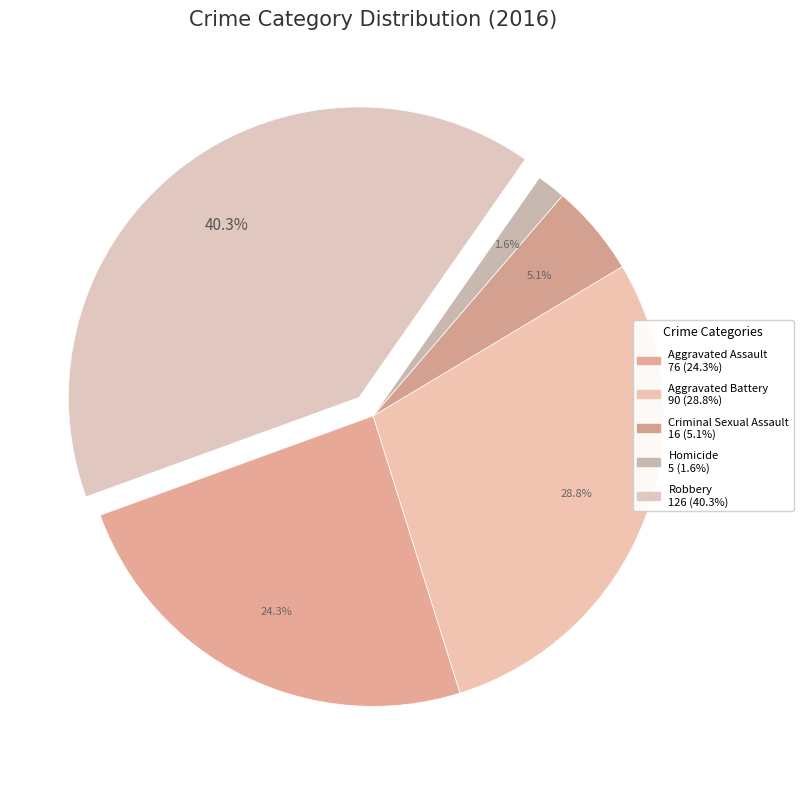

What is the smallest slice in the pie chart?

Homicide